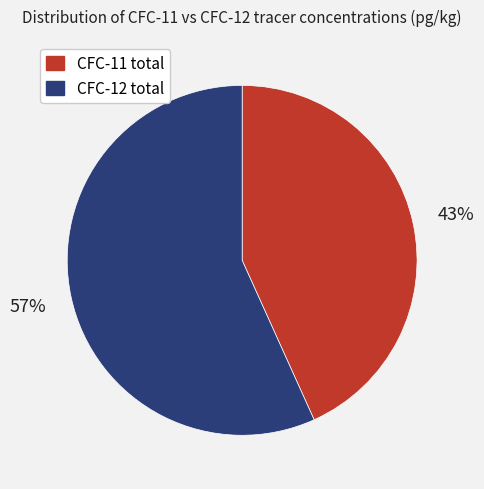

To the nearest percent, what percentage of the pie is CFC-11 total?

43%